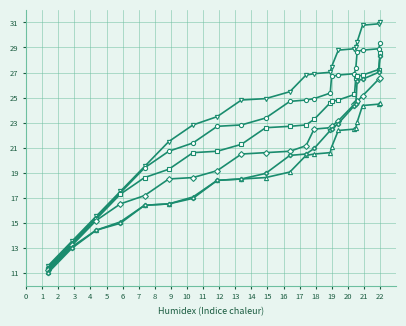

What is the smallest value displayed?

11.0